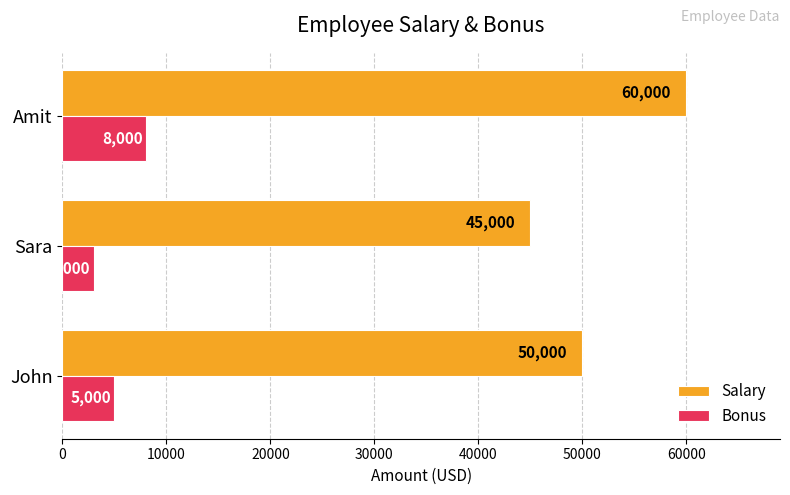

What is the maximum value shown in the chart?

60000